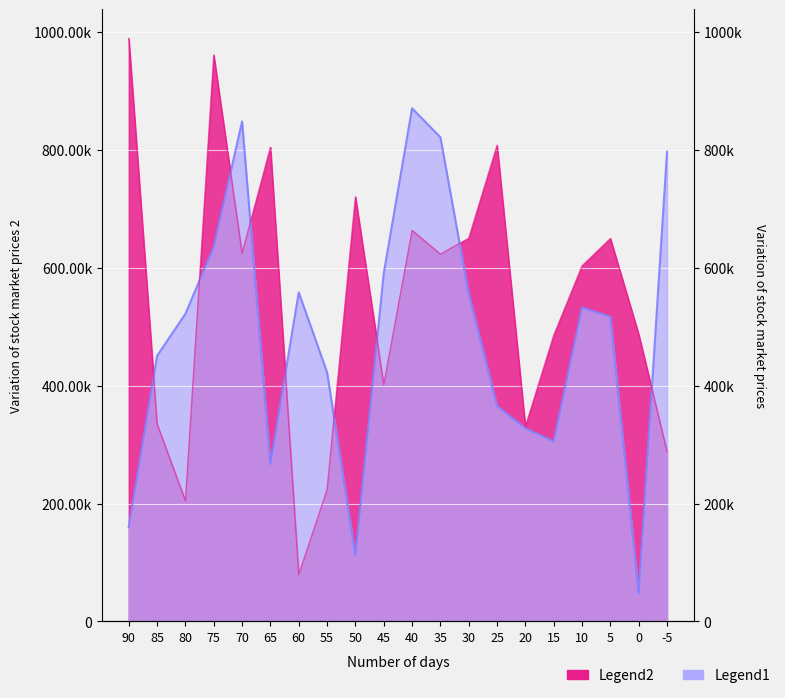

What is the difference between the Legend2 values at 50 and 60?

640910